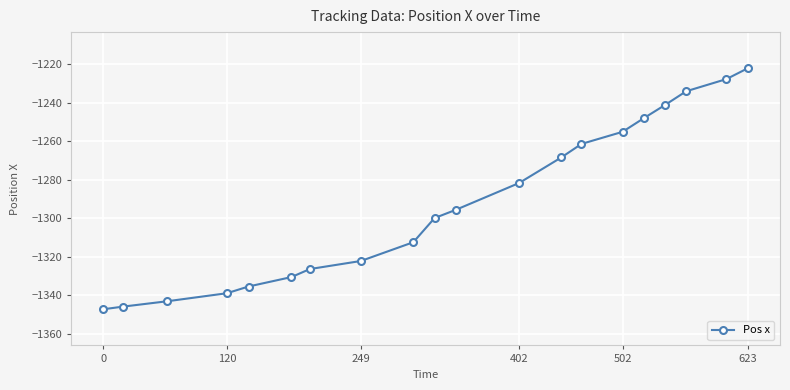

What is the value of the 5th point from the left?

-1335.4